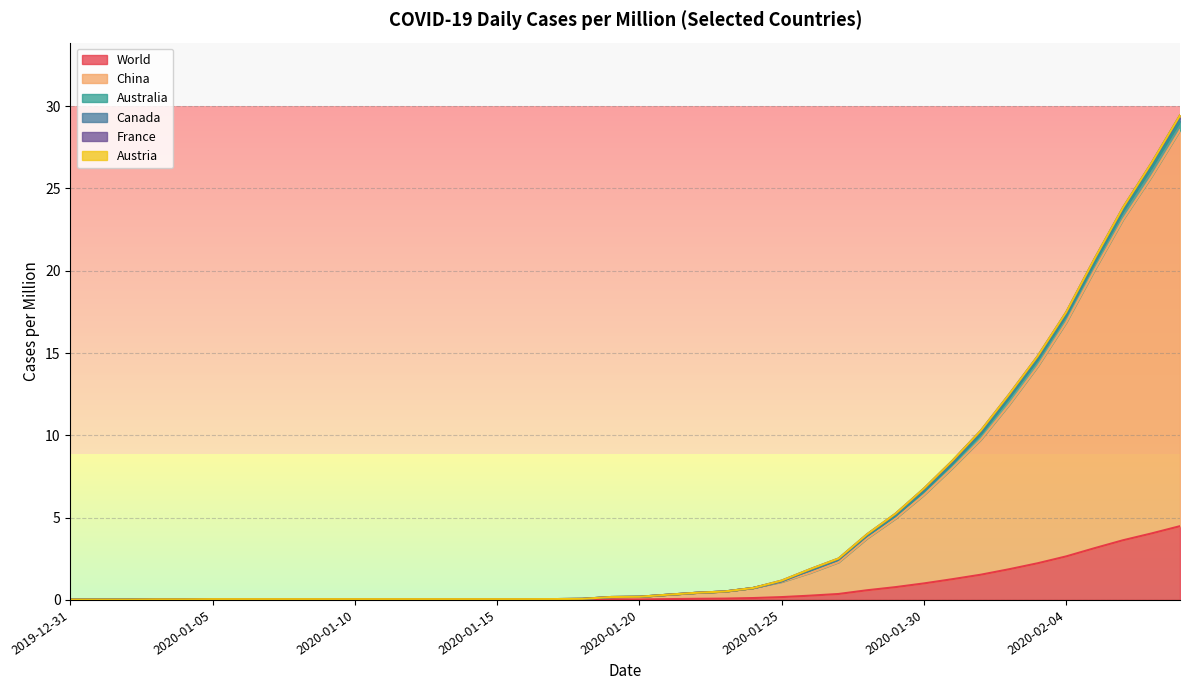

What is the spread (max minus min) of values at 2020-02-05?

16.9